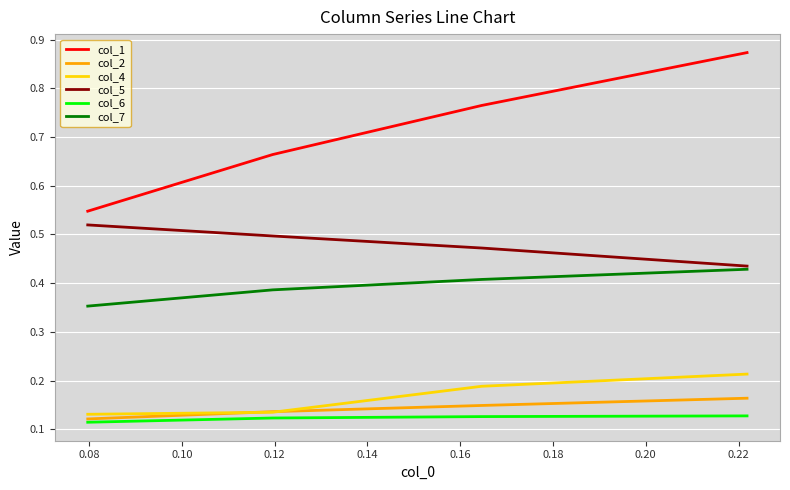

Which series has the largest total across all categories?

col_1